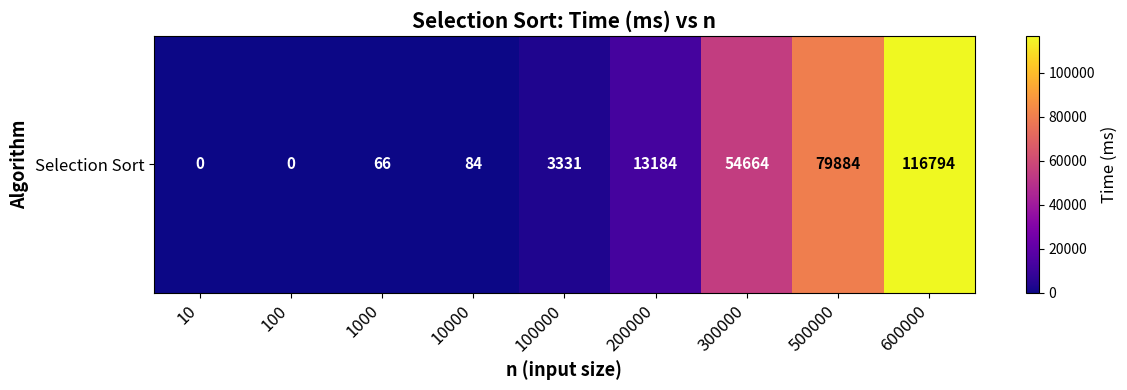

Reading left to right, transcribe all the data shown in this chart.

10=0	100=0	1000=66	10000=84	100000=3331	200000=13184	300000=54664	500000=79884	600000=116794